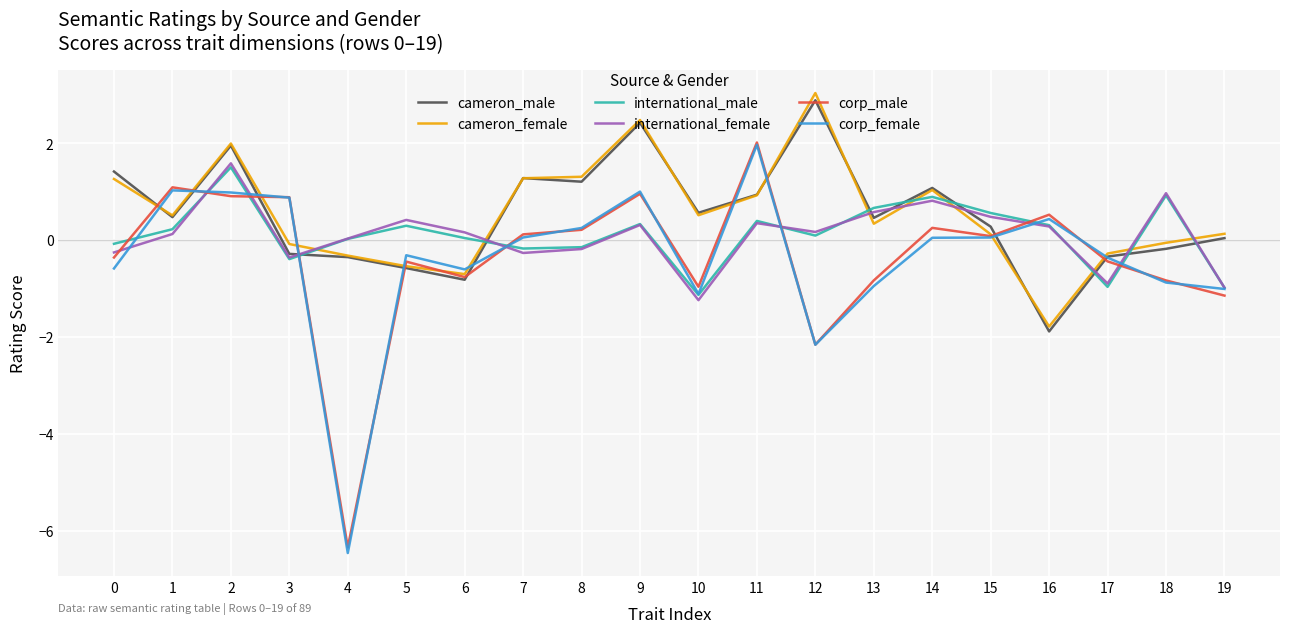

What is the minimum value shown in the chart?

-6.5